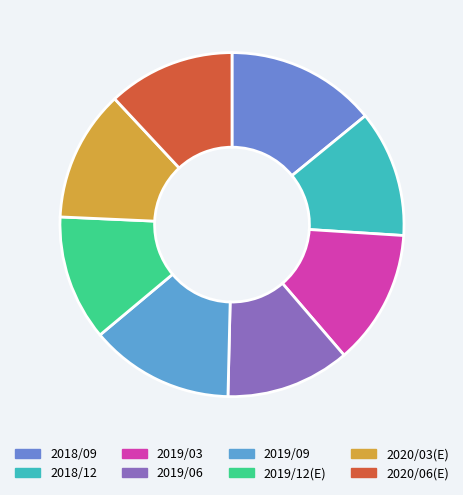

To the nearest percent, what is the average slice percentage?

12%